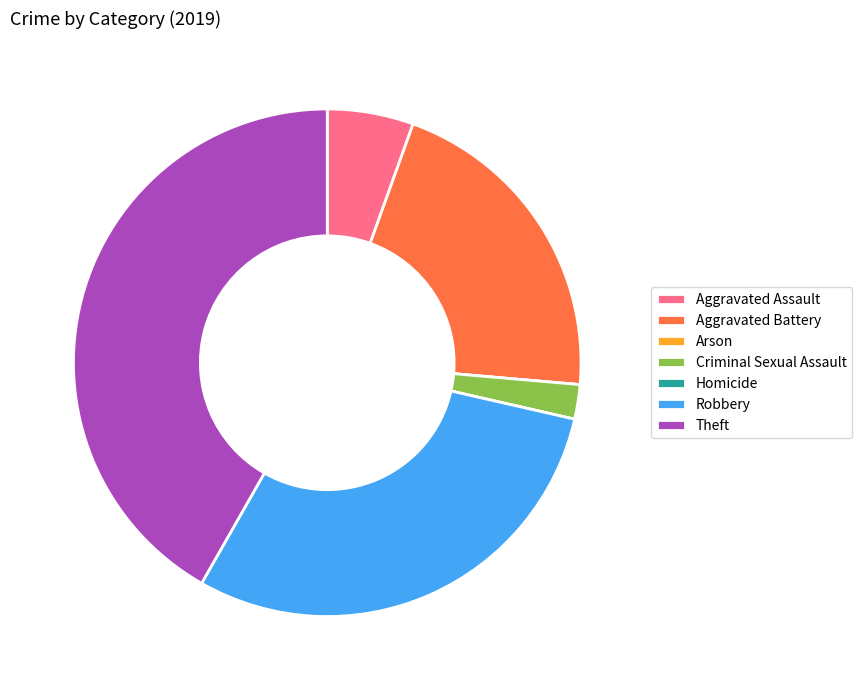

What is the largest slice in the pie chart?

Theft